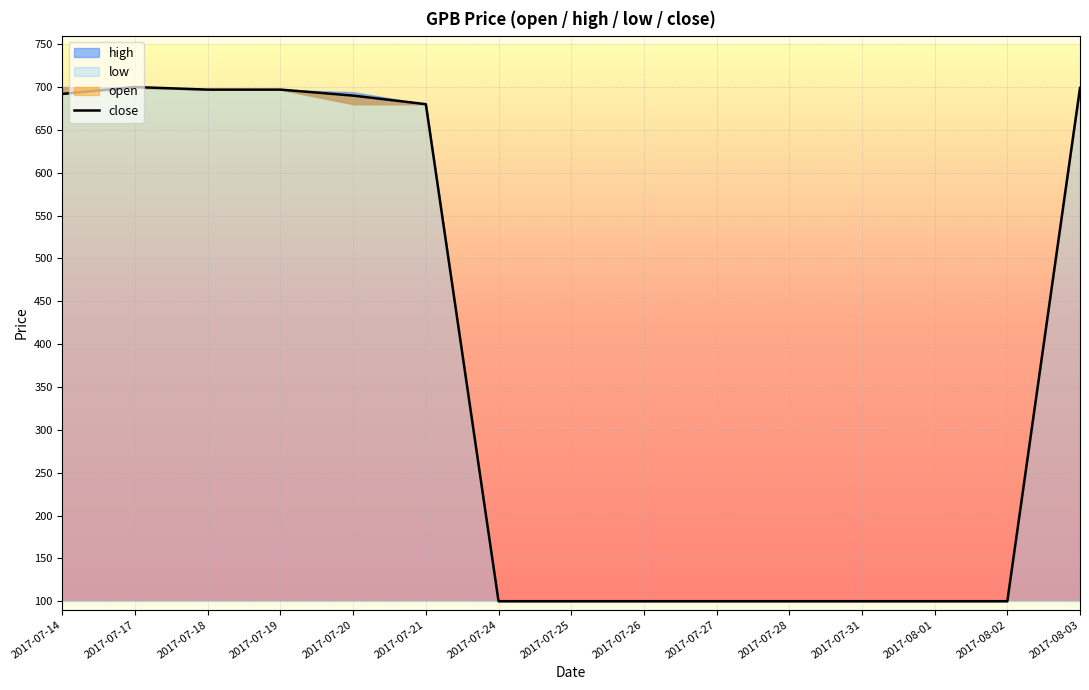

What is the sum of the values at 2017-07-26 and 2017-07-31?

200